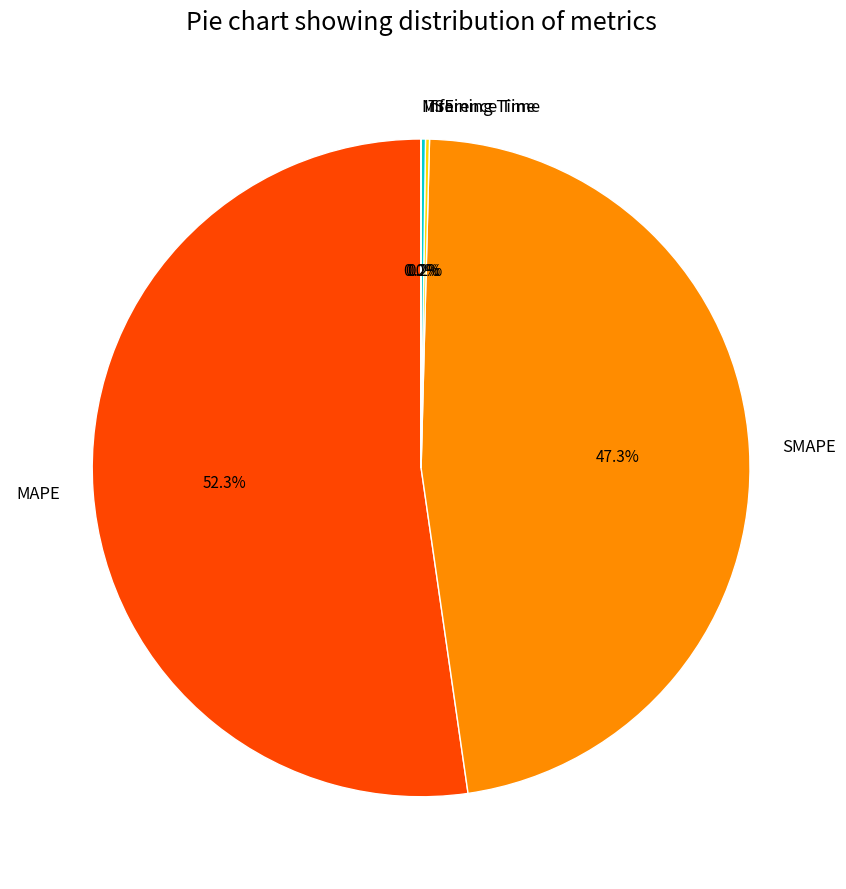

Which slice is the largest?

MAPE